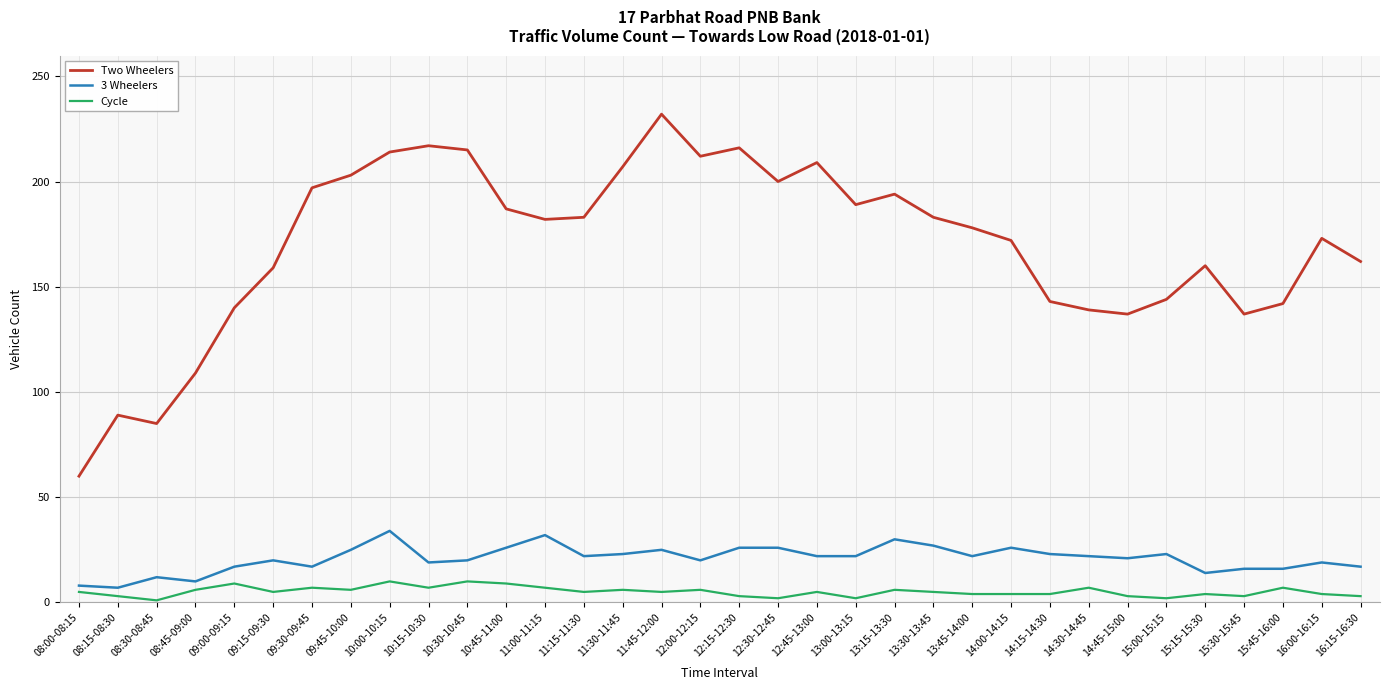

Which series changed the most between 13:00-13:15 and 14:15-14:30?

Two Wheelers